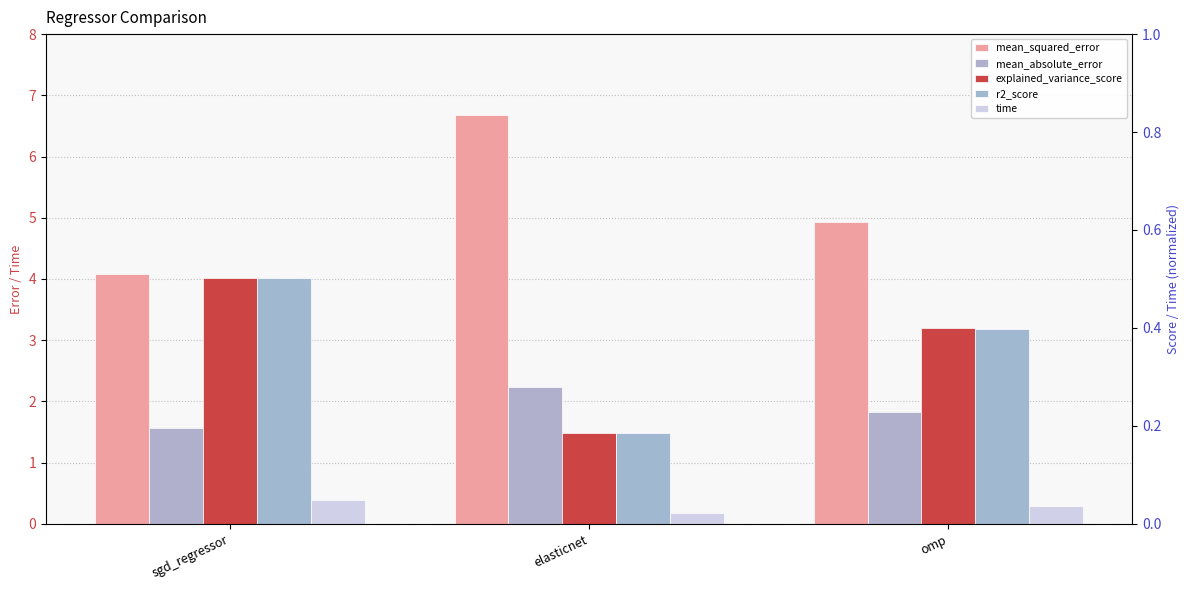

Which series has the largest range (max minus min)?

mean_squared_error